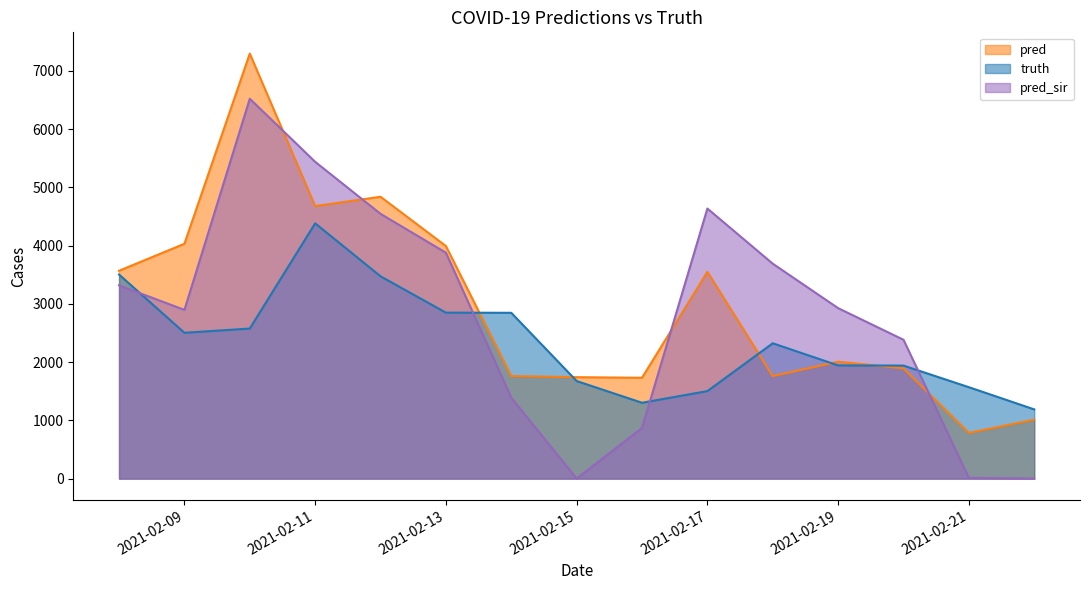

What is the sum of all truth values?

35574.0